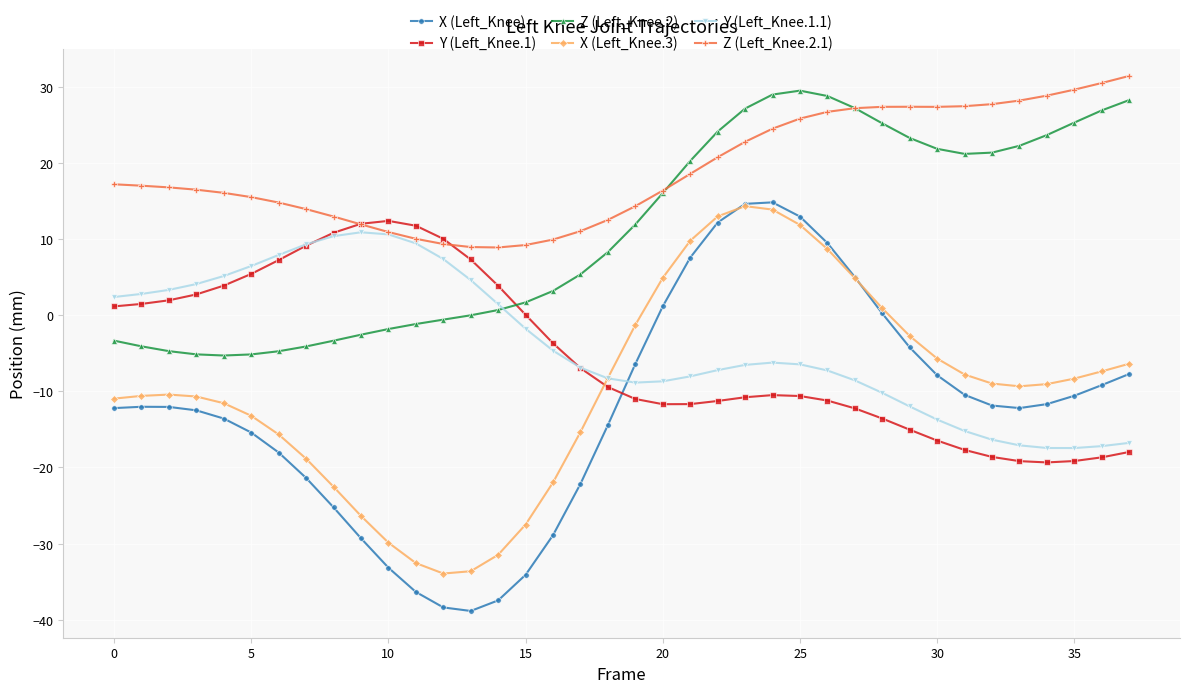

What is the maximum value for Z (Left_Knee.2)?

29.5